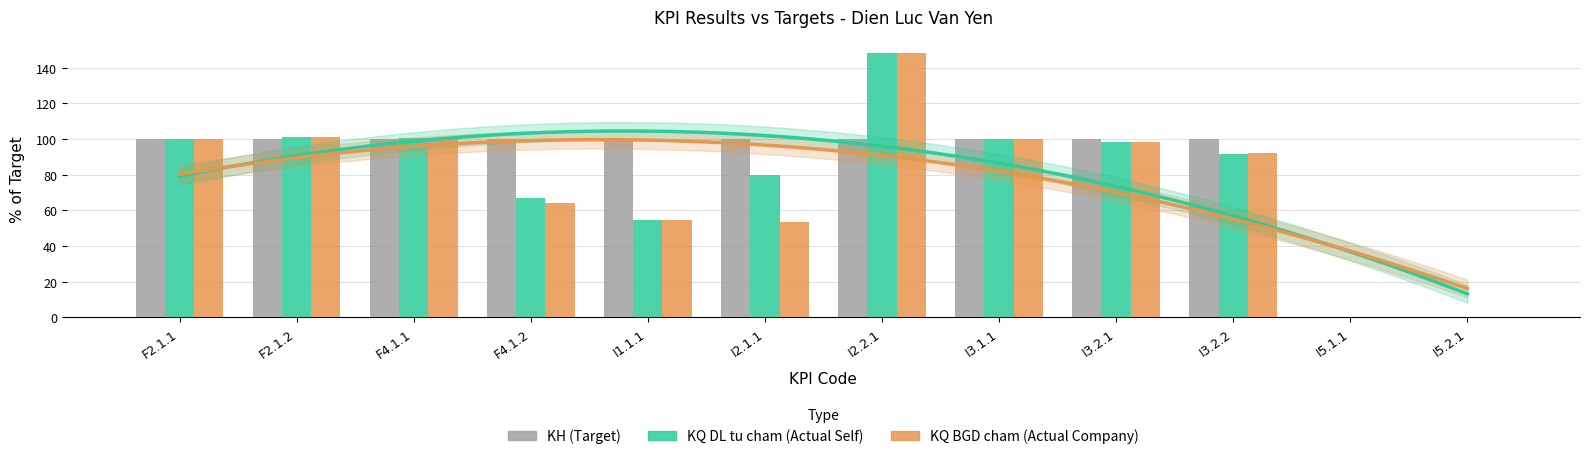

Is it true that KQ BGD cham (Actual Company) equals 98.3 at I3.2.1?

True